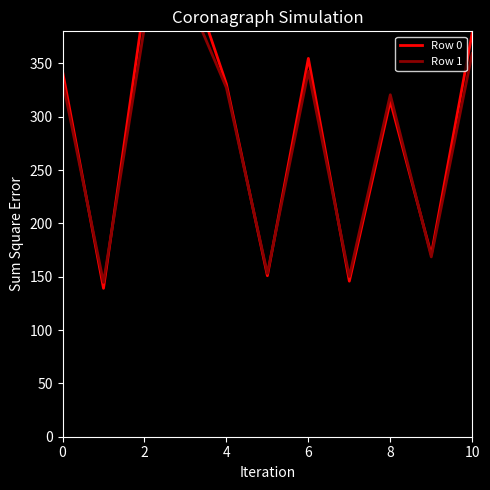

After their last crossing, which series has the higher values: Row 1 or Row 0?

Row 1